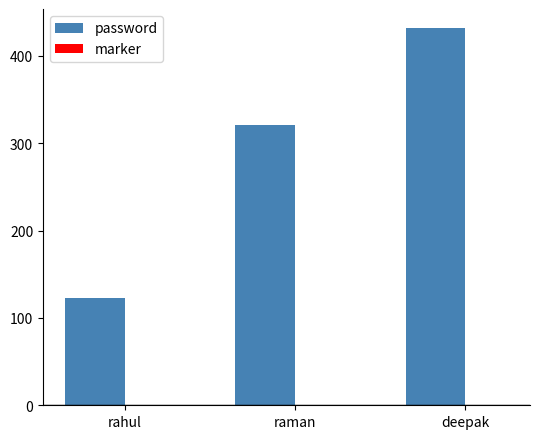

What is the sum of all password values?

876.0